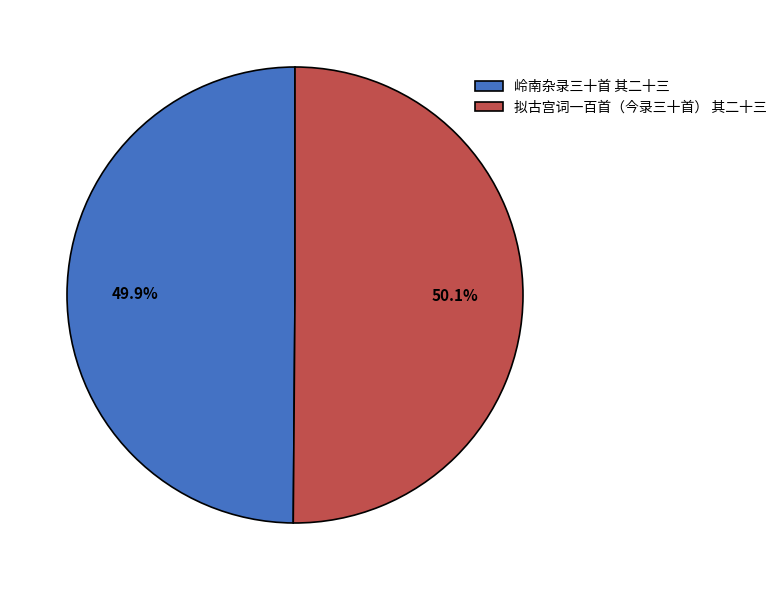

Is the sum of 岭南杂录三十首 其二十三 and 拟古宫词一百首（今录三十首） 其二十三 greater than half?

Yes